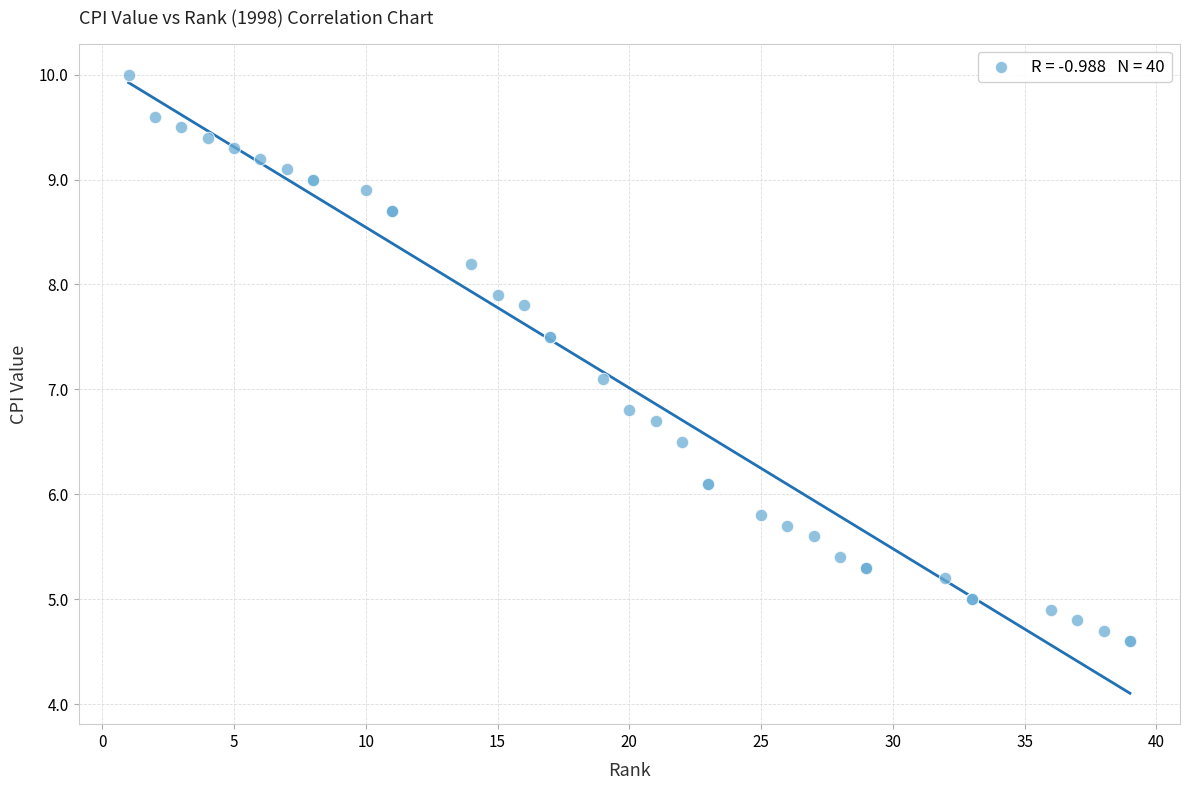

What Y value in the scatter plot is closest to 7?

7.1